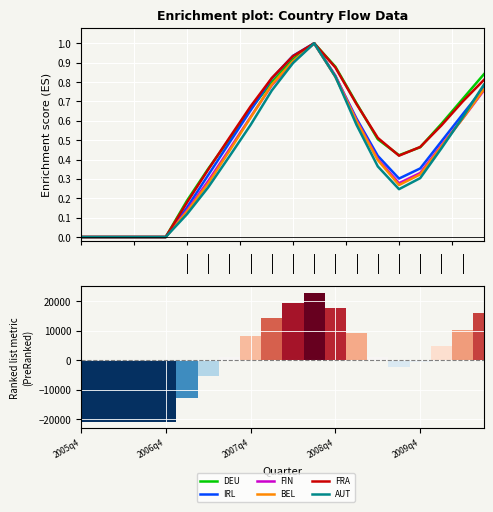

What are all the series names shown in the legend?

DEU, IRL, FIN, BEL, FRA, AUT